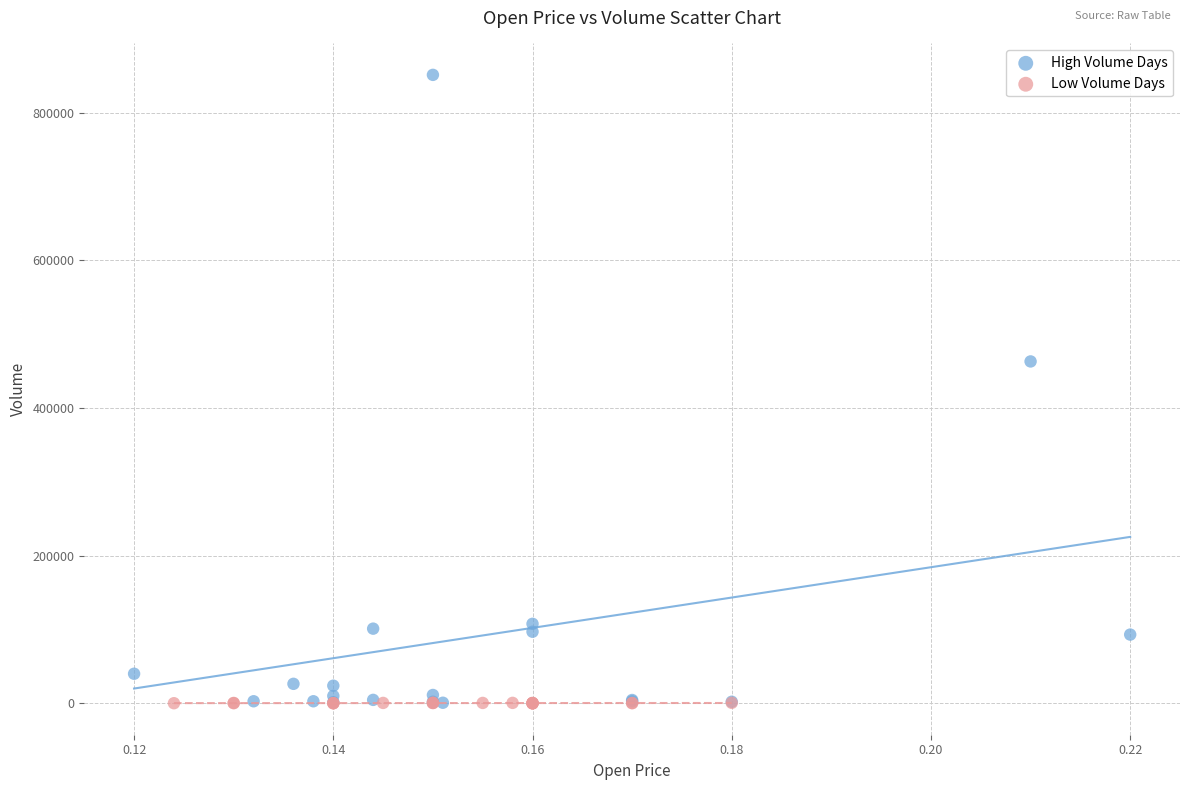

Which series contains the highest Y value?

High Volume Days